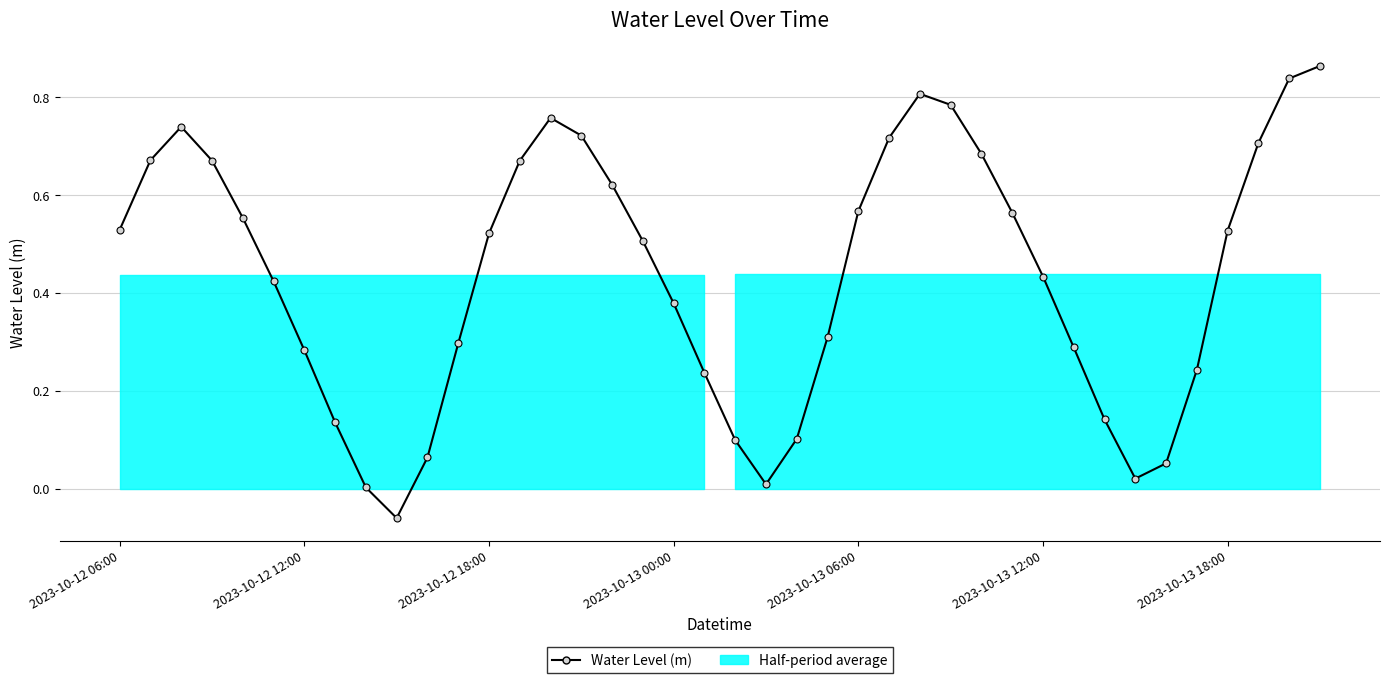

How many interior local peaks (higher than both neighbors) does the data have?

3